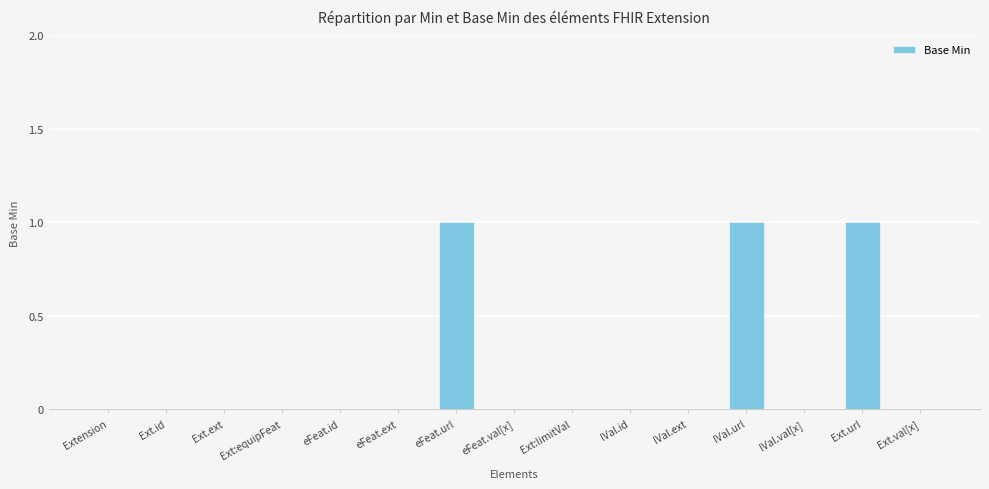

Between Ext.ext and Ext.url, which is larger?

Ext.url